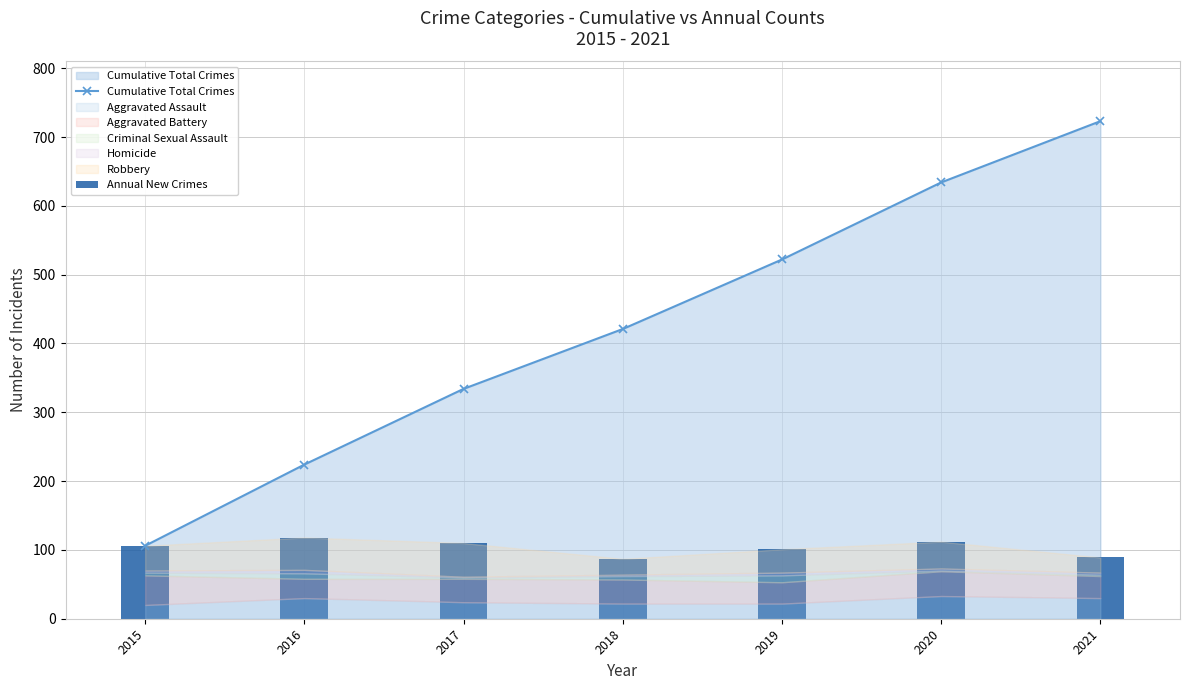

Rank the categories by Annual New Crimes value from lowest to highest.

2018, 2021, 2019, 2015, 2017, 2020, 2016